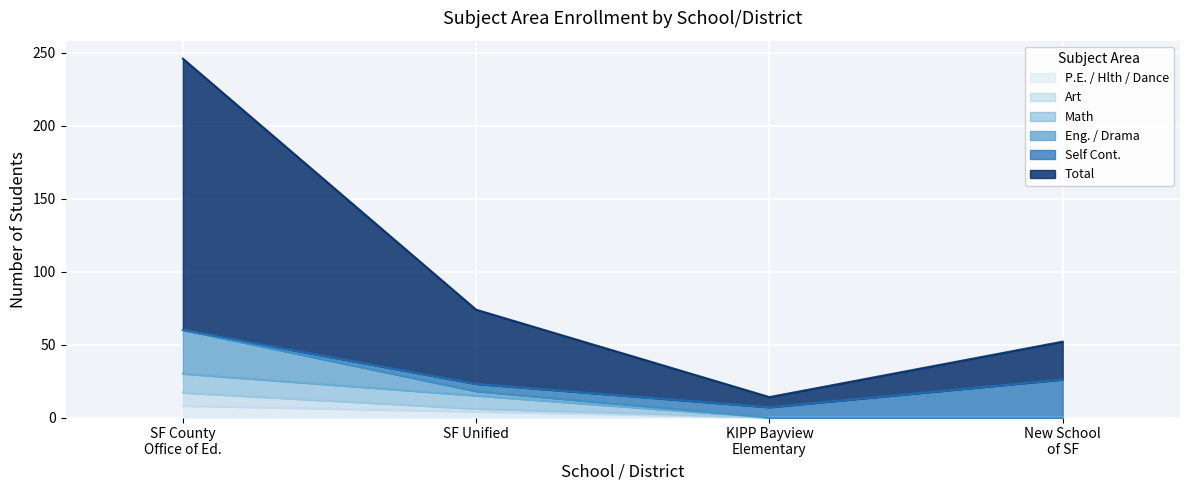

Does the chart display data point markers on the line(s)?

No